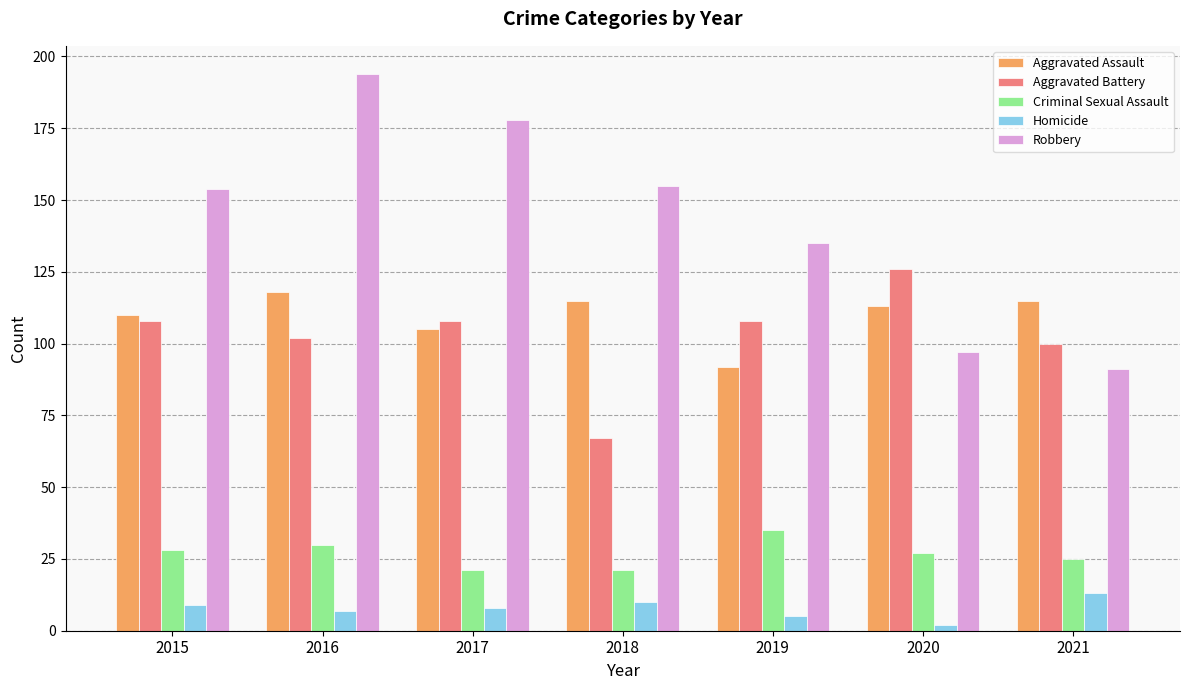

The Criminal Sexual Assault series shows 9 at 2021. True or false?

False